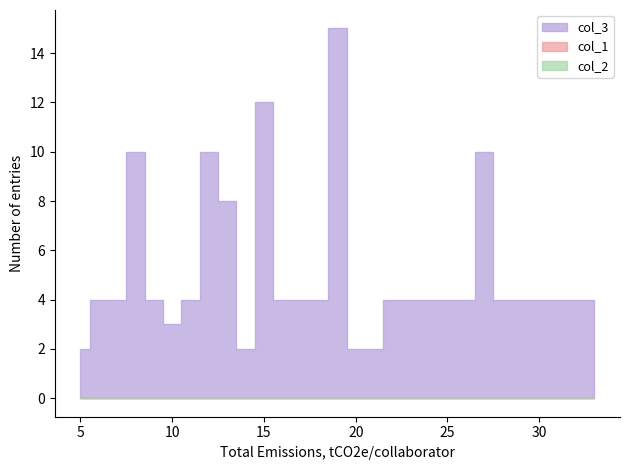

Rank the series by their maximum value, from lowest to highest.

col_1, col_2, col_3